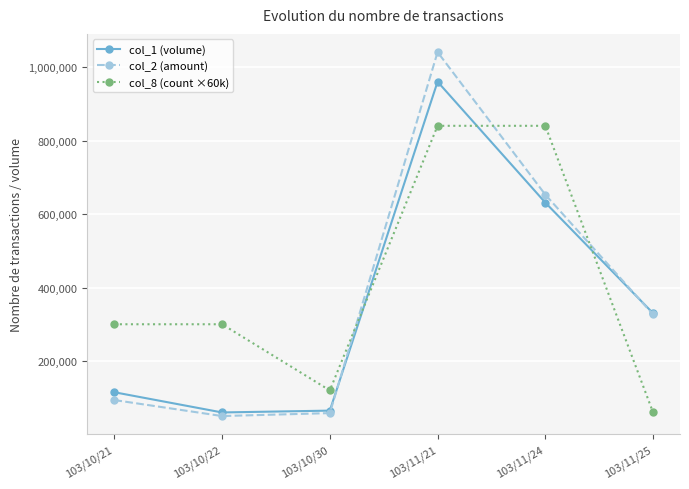

At which label is col_2 (amount) closest to 545410?

103/11/24